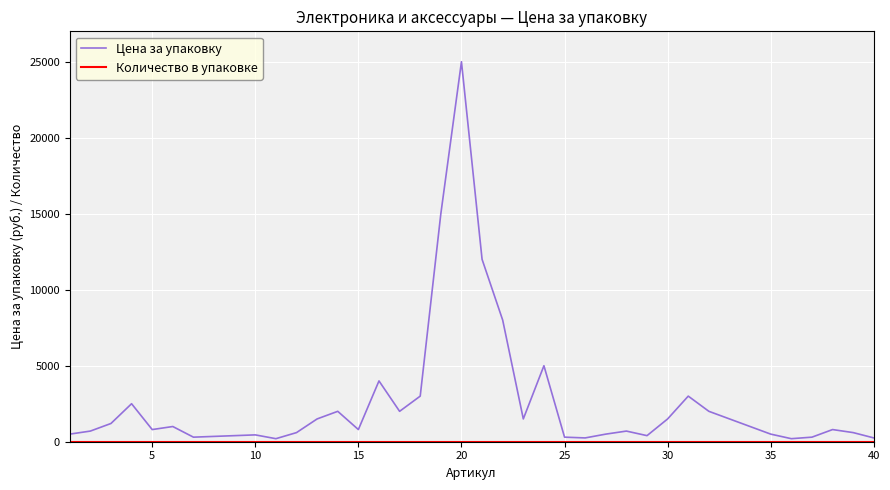

Which series has the largest range (max minus min)?

Цена за упаковку